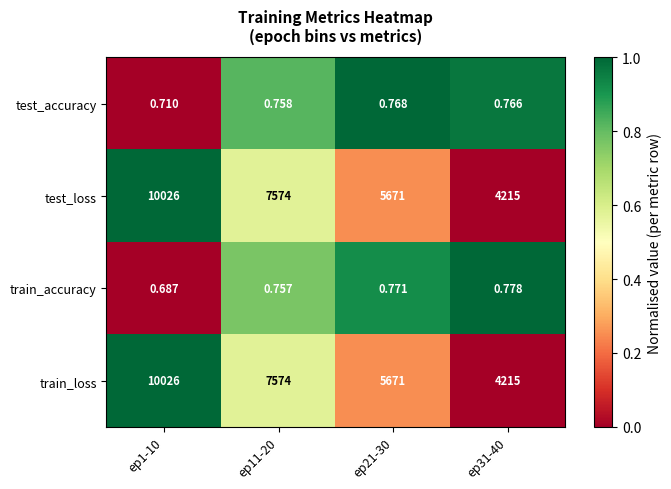

Is the value of train_accuracy at ep21-30 greater than the value of test_accuracy at ep21-30?

Yes